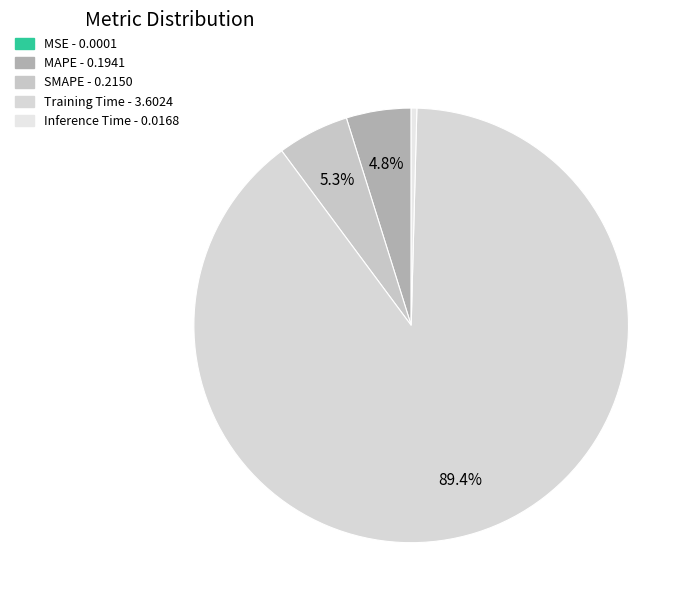

To the nearest percent, what percentage of the pie is MAPE?

5%